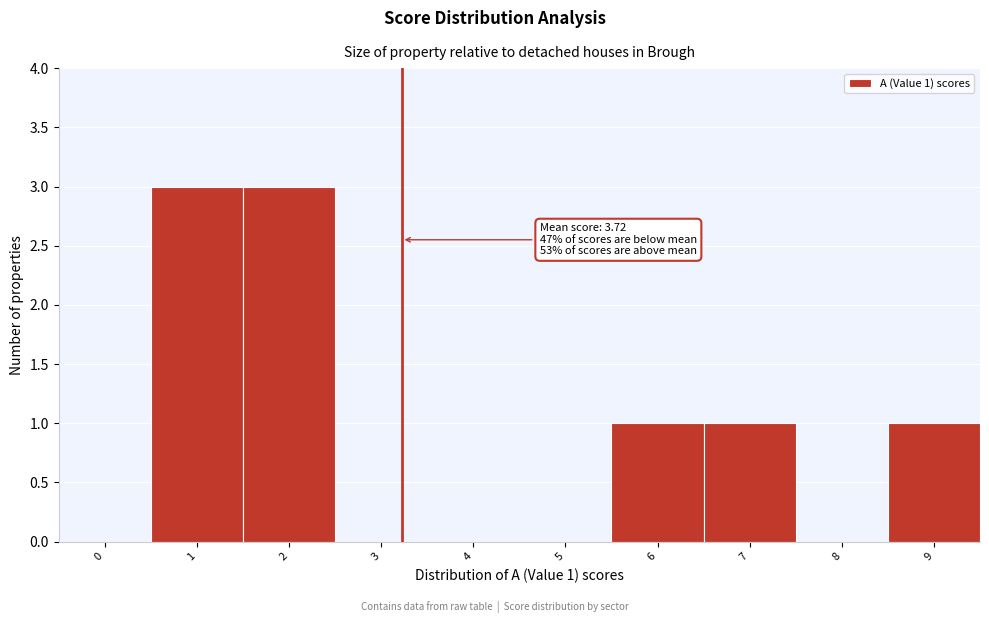

Reading right to left, what are all the values shown in this chart?

9=1	8=0	7=1	6=1	5=0	4=0	3=0	2=3	1=3	0=0